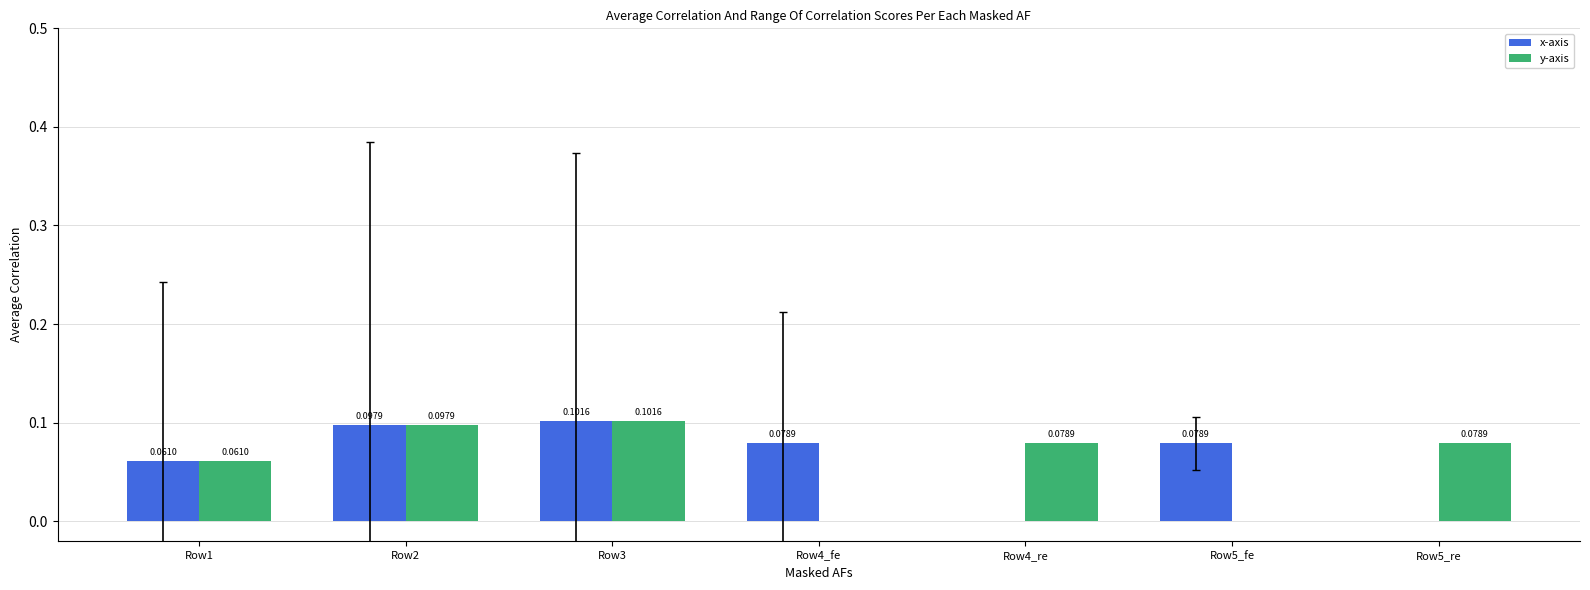

Between Row3 and Row4_re, which series saw the biggest shift?

x-axis